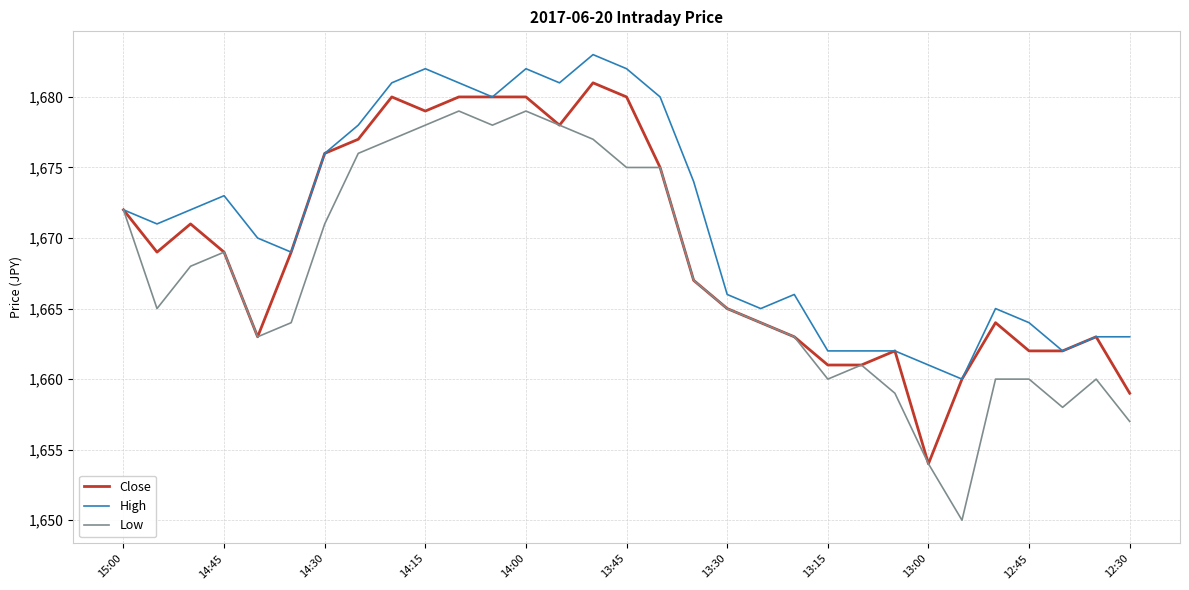

List the series in order of their peak value, lowest first.

Low, Close, High